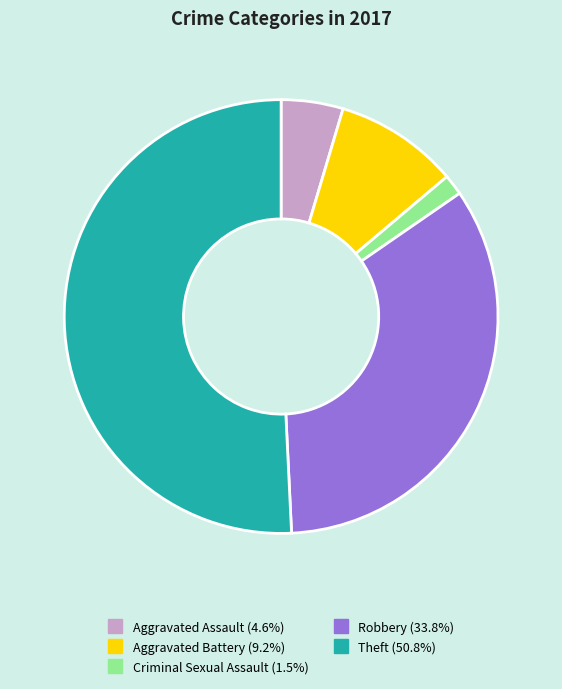

Which slice is the smallest?

Criminal Sexual Assault